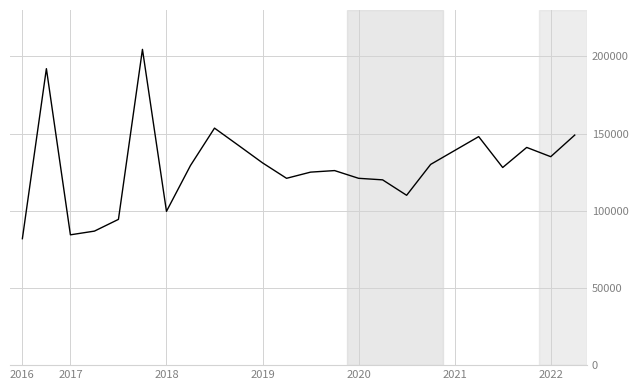

What is the difference between the maximum and minimum values?

122600